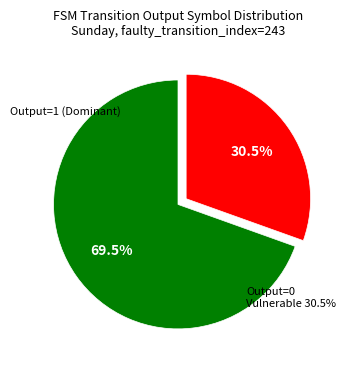

Which has a higher value, output_symbol=1 or output_symbol=0?

output_symbol=1